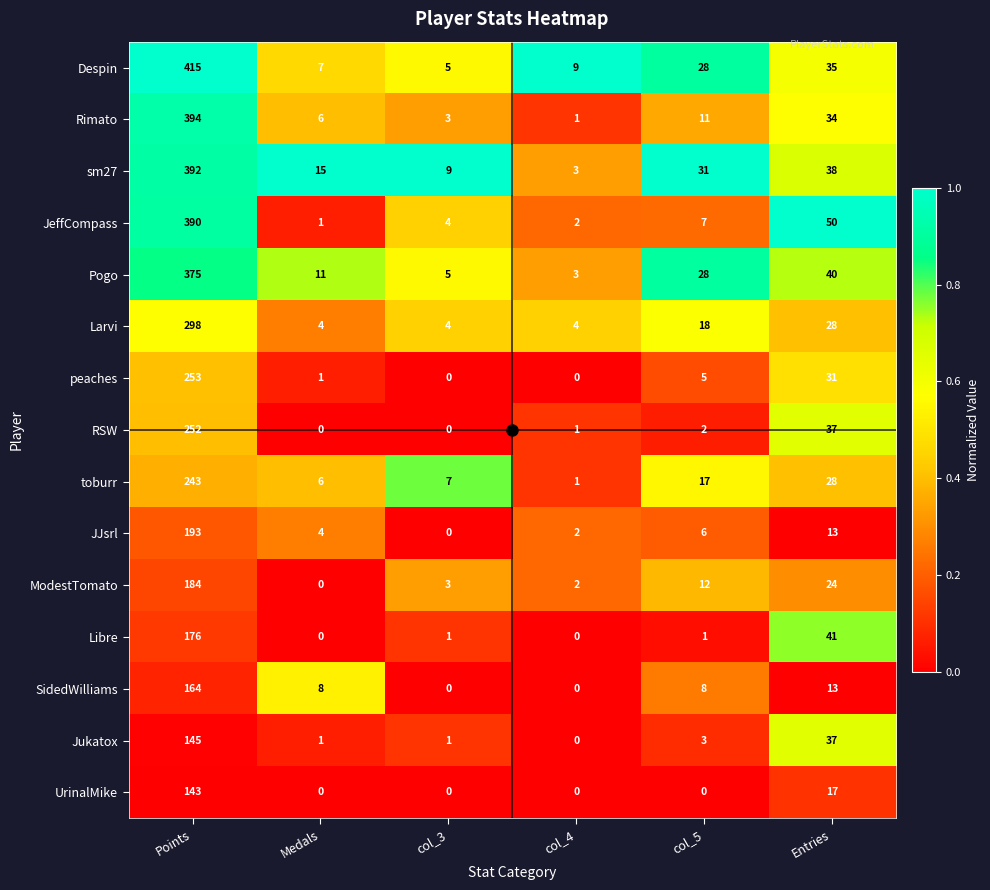

What is the difference between the maximum and minimum values in the SidedWilliams series?

164